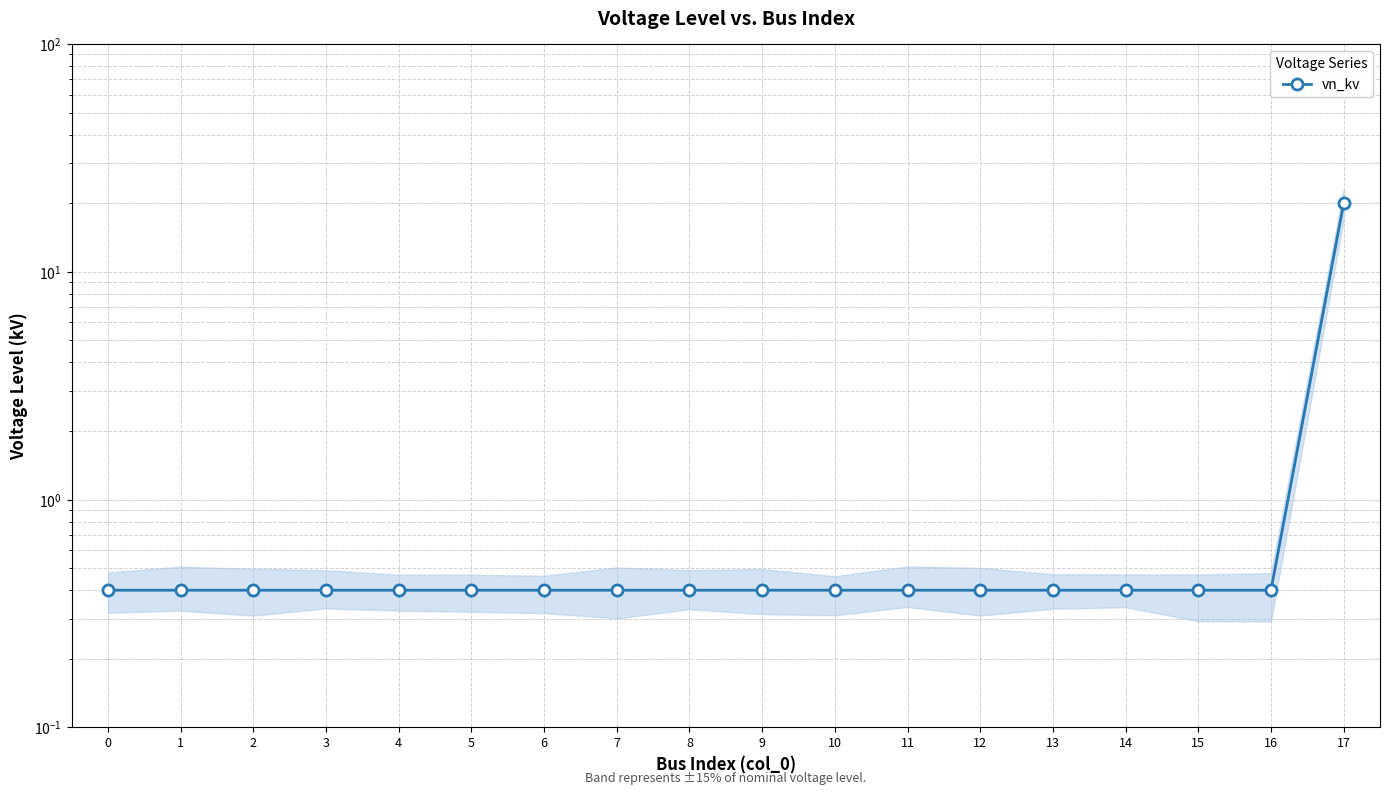

Rank the categories by value from lowest to highest.

0, 1, 2, 3, 4, 5, 6, 7, 8, 9, 10, 11, 12, 13, 14, 15, 16, 17